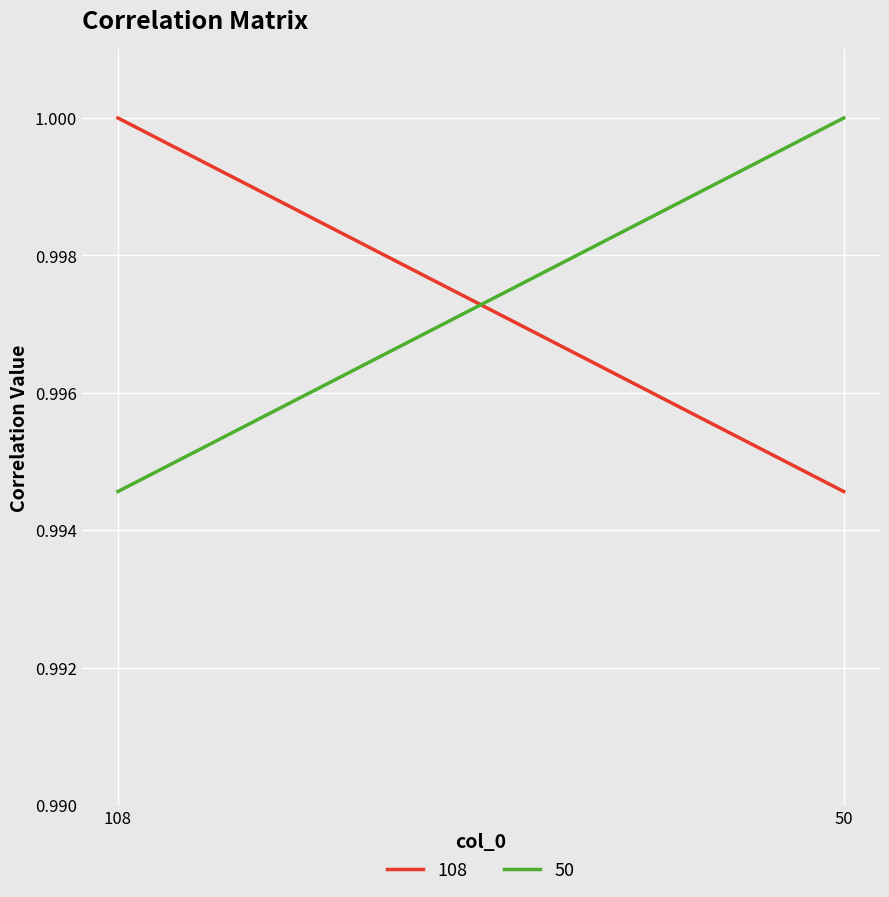

True or false: 50 has a value of 0.4 at 108.

False